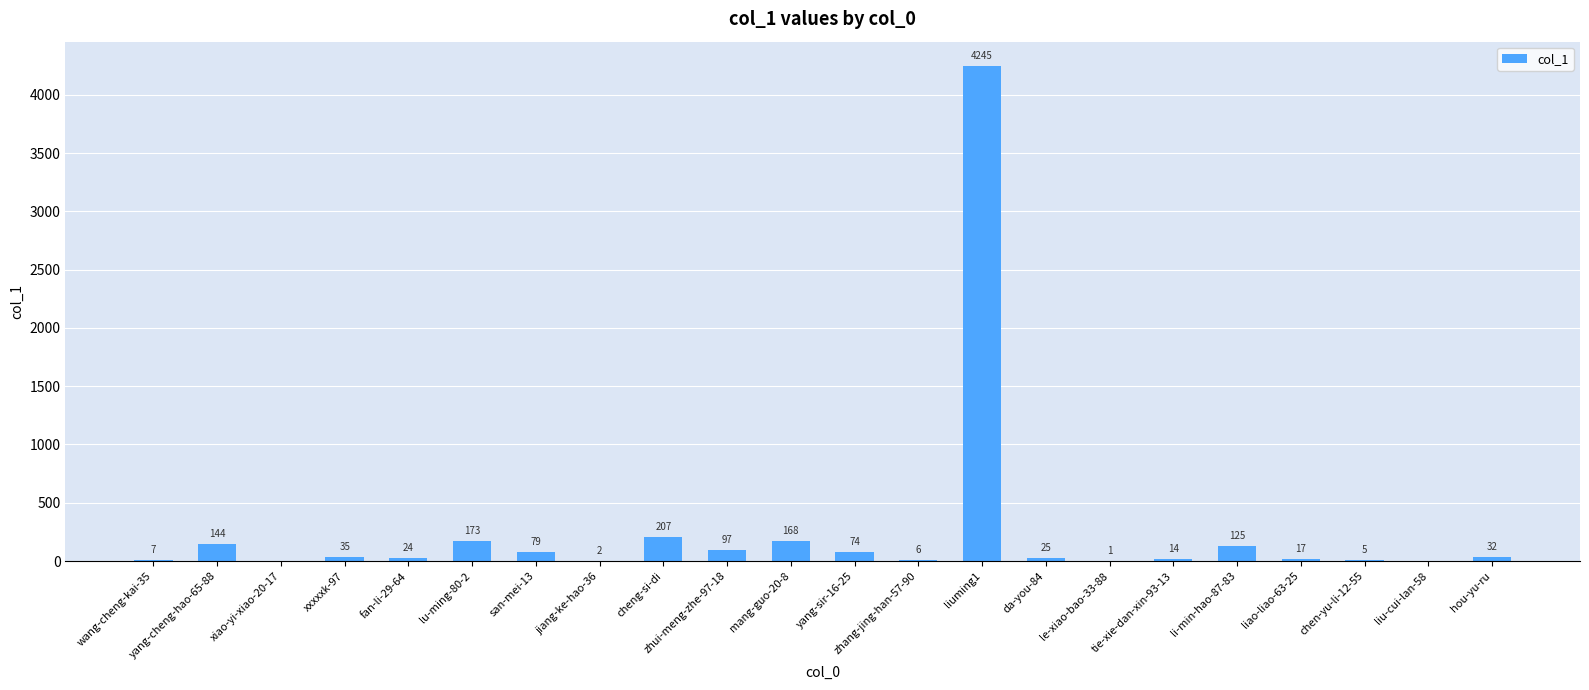

Reading right to left, list all the values displayed in this chart.

hou-yu-ru=32	liu-cui-lan-58=0	chen-yu-li-12-55=5	liao-liao-63-25=17	li-min-hao-87-83=125	tie-xie-dan-xin-93-13=14	le-xiao-bao-33-88=1	da-you-84=25	liuming1=4245	zhang-jing-han-57-90=6	yang-sir-16-25=74	mang-guo-20-8=168	zhui-meng-zhe-97-18=97	cheng-si-di=207	jiang-ke-hao-36=2	san-mei-13=79	lu-ming-80-2=173	fan-li-29-64=24	xxxxxk-97=35	xiao-yi-xiao-20-17=0	yang-cheng-hao-65-88=144	wang-cheng-kai-35=7